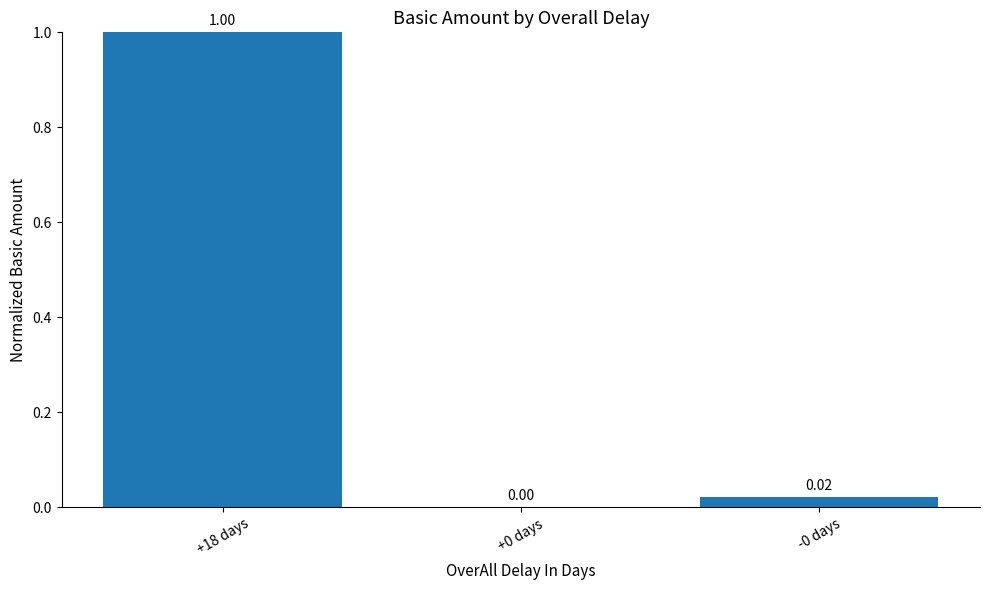

What is the sum of the values at +0 days and +18 days?

1.0